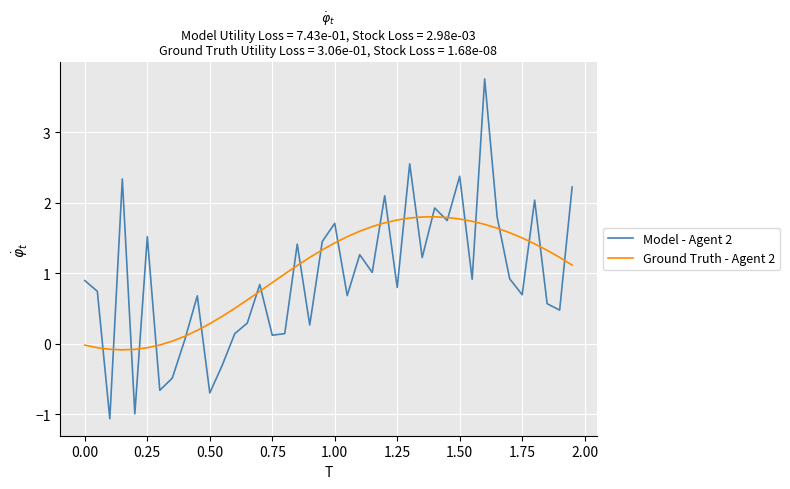

How many positive values does the Model - Agent 2 series have?

34